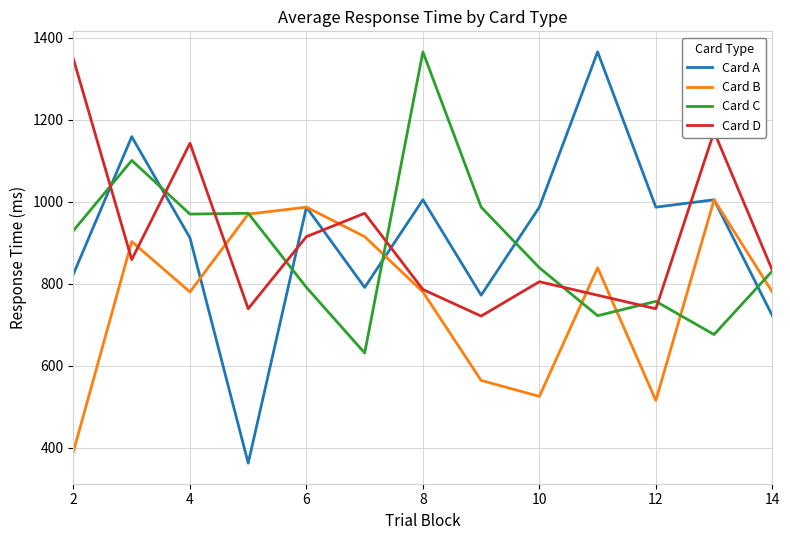

How many times do Card C and Card A cross each other?

6